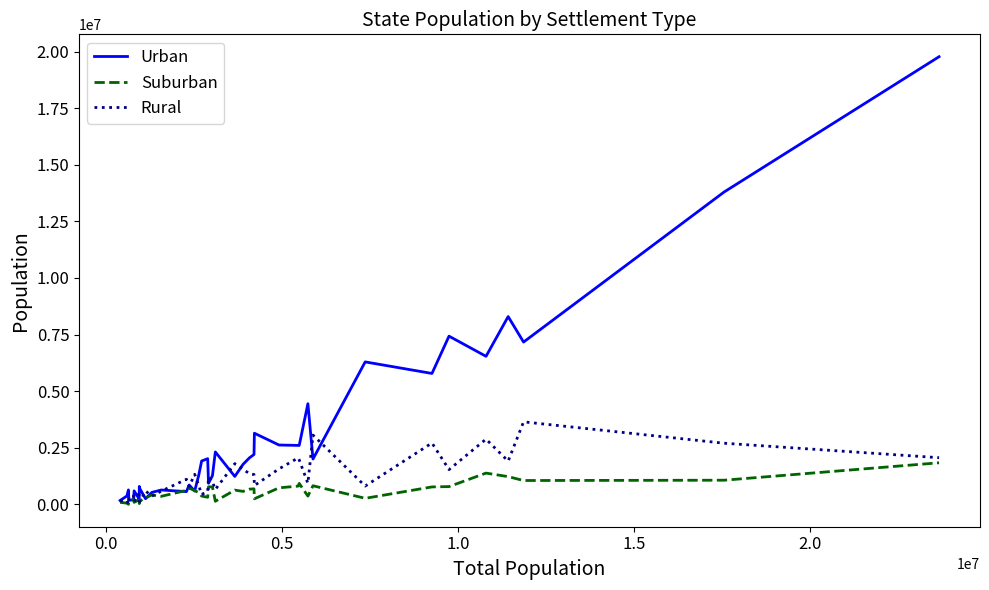

What is the maximum value for Urban?

19771903